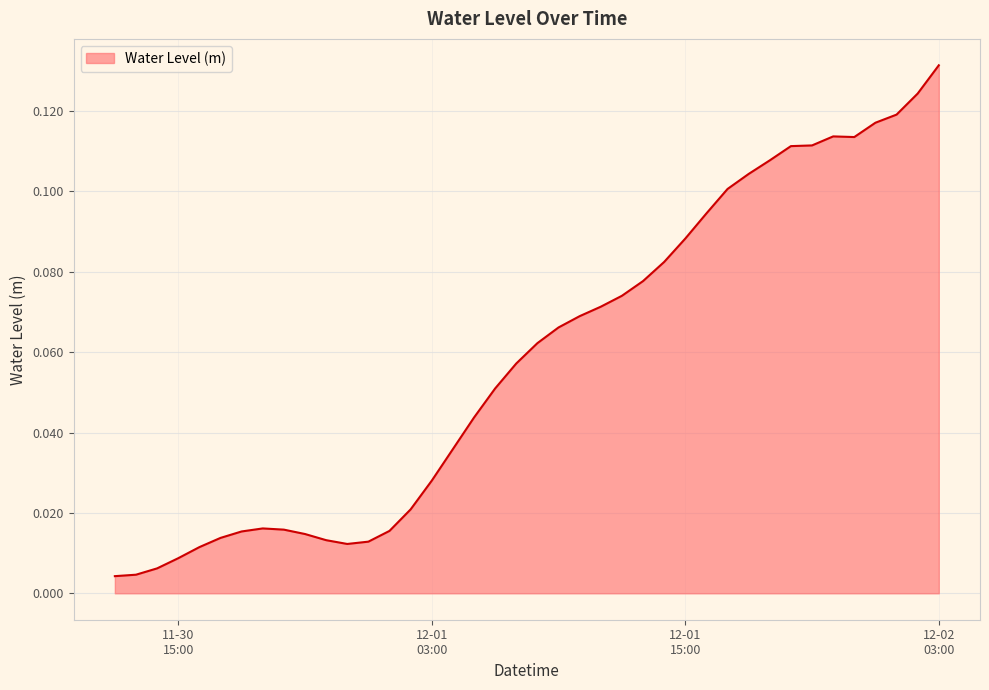

Is this an area chart (filled region under the line)?

Yes